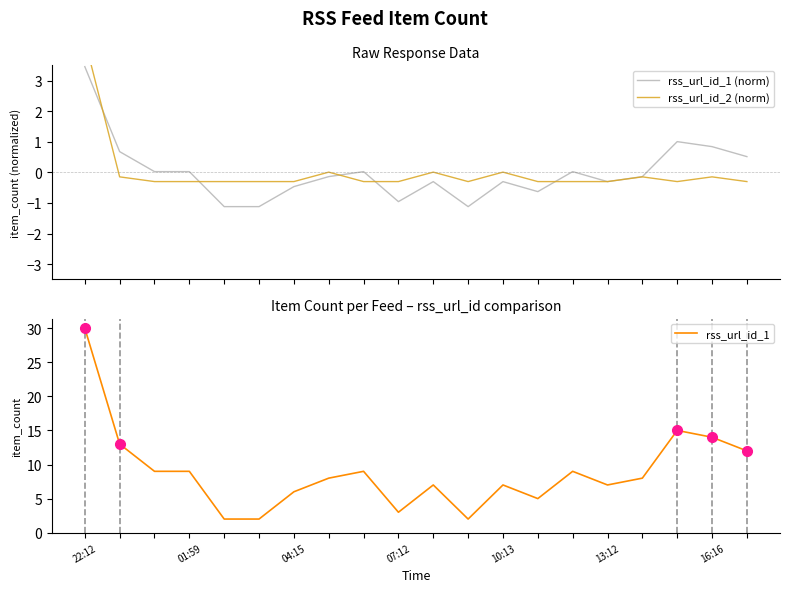

At which category does rss_url_id_2 (norm) reach its first local valley?

11